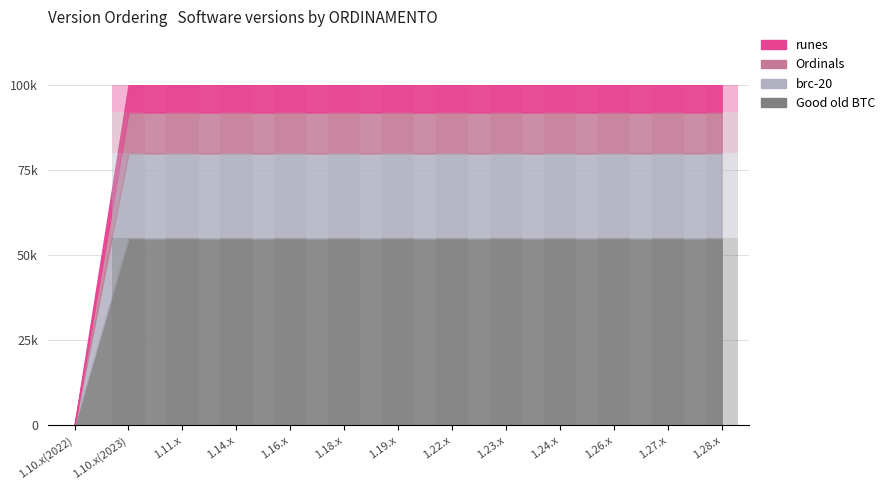

How many values are below 100006?

6